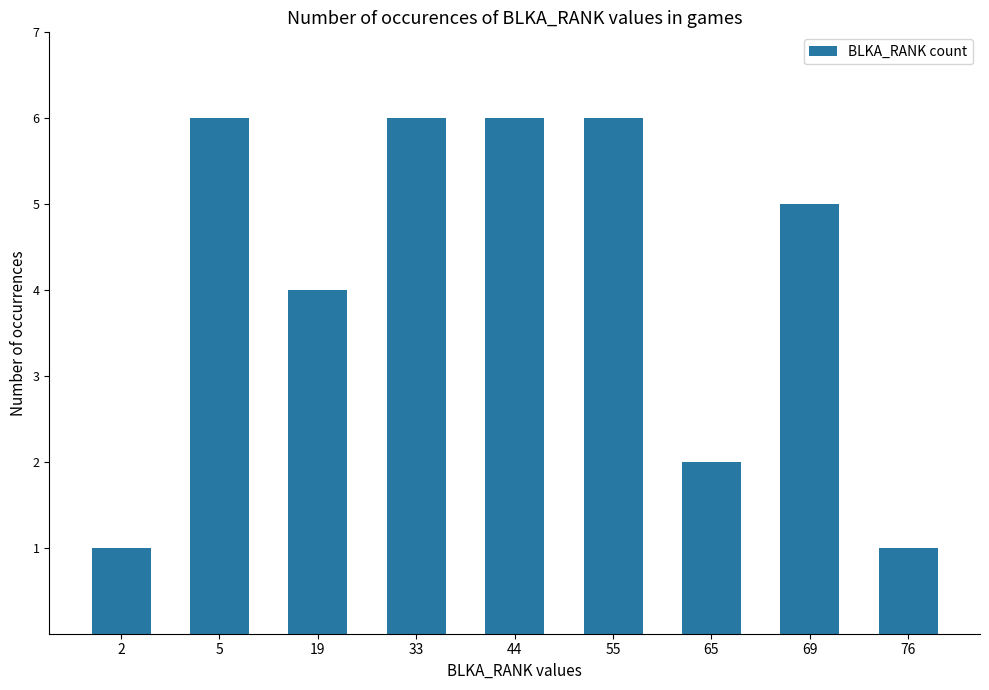

Does the chart contain stacked bars?

No